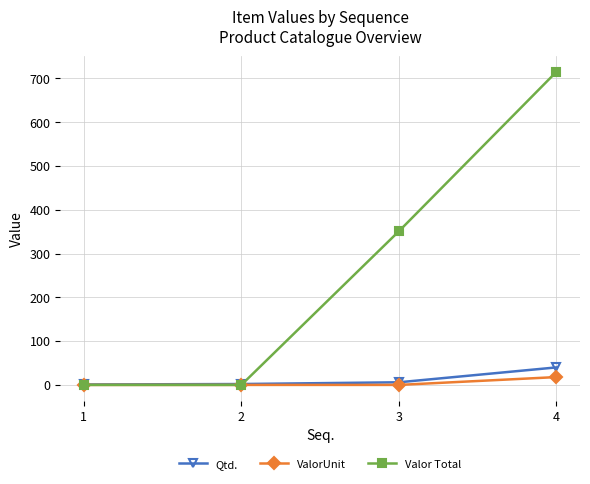

Is the value of ValorUnit at 4 greater than the value of Valor Total at 1?

Yes